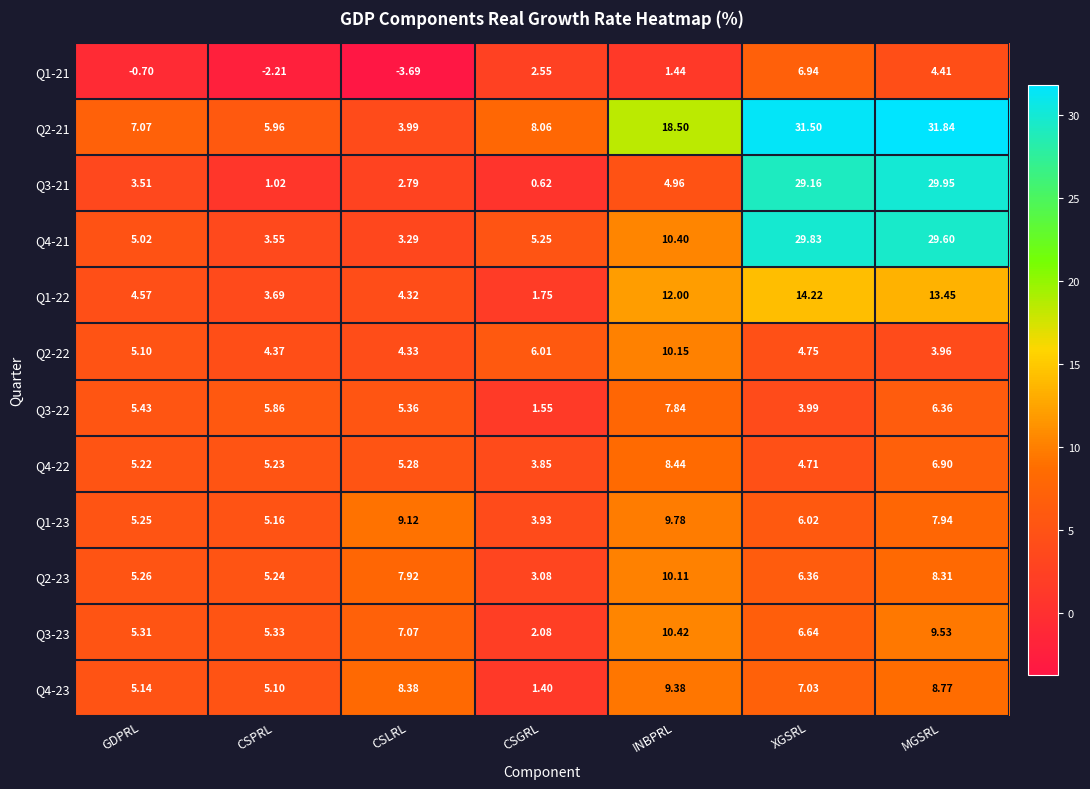

At which label does Q1-22 first exceed 4?

GDPRL